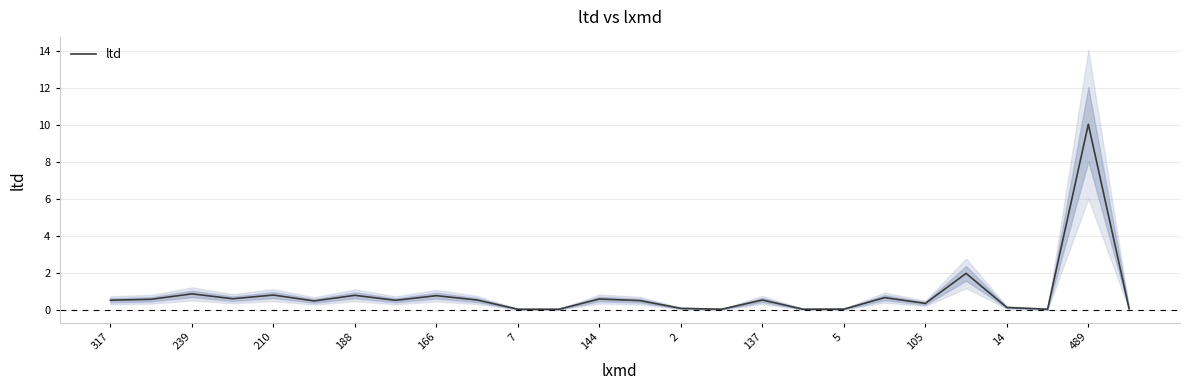

How many points are higher than both their immediate neighbors (excluding endpoints)?

9